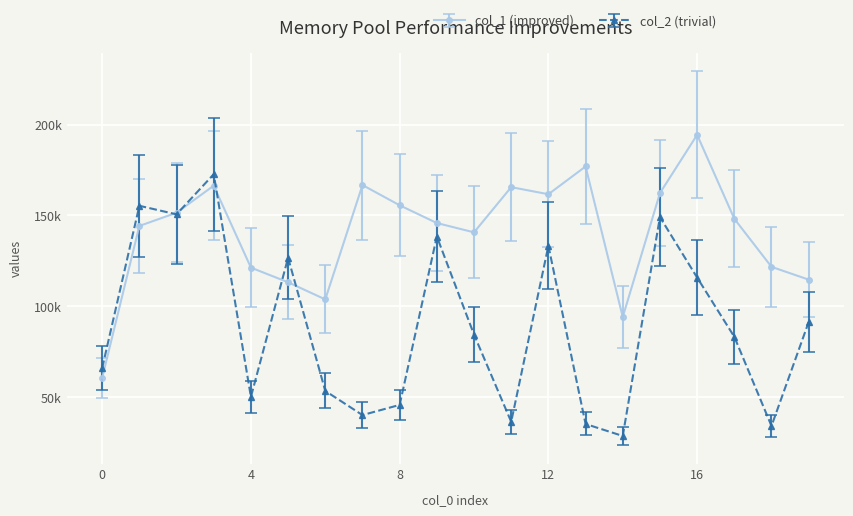

What are all the series names shown in the legend?

col_1 (improved), col_2 (trivial)